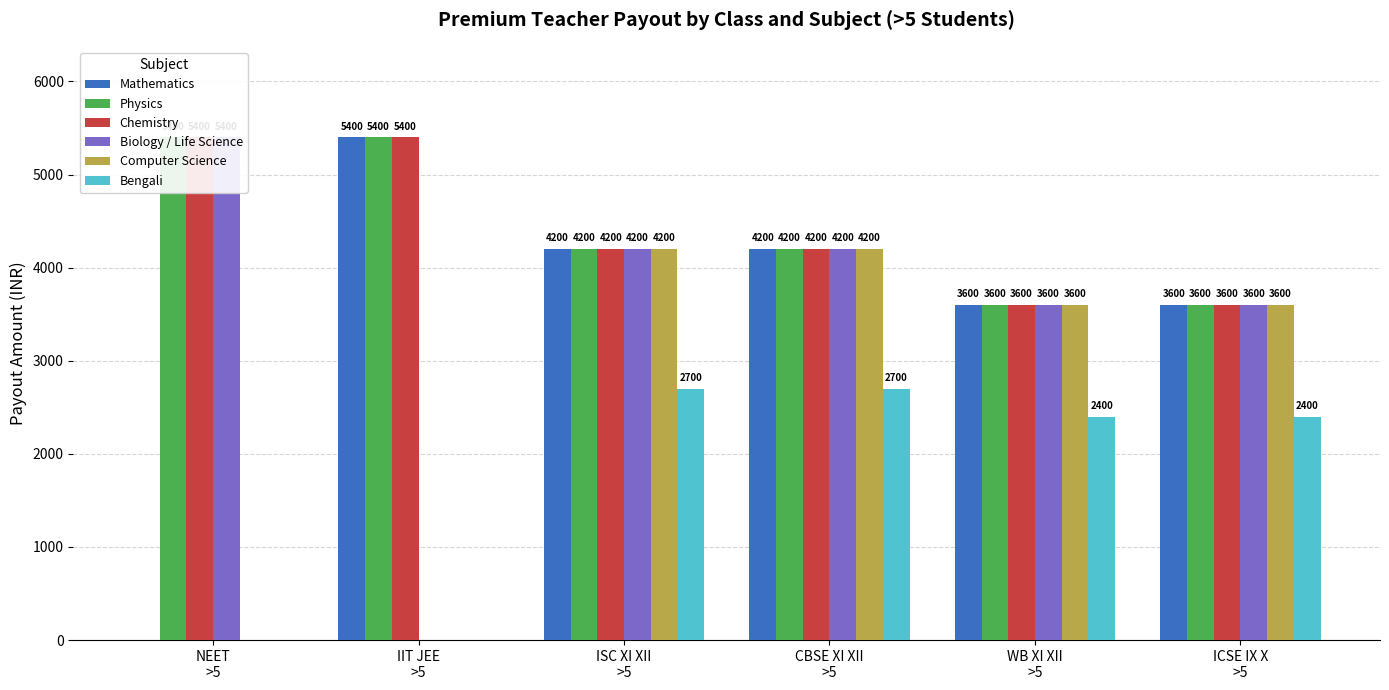

What is the minimum value for Physics?

3600